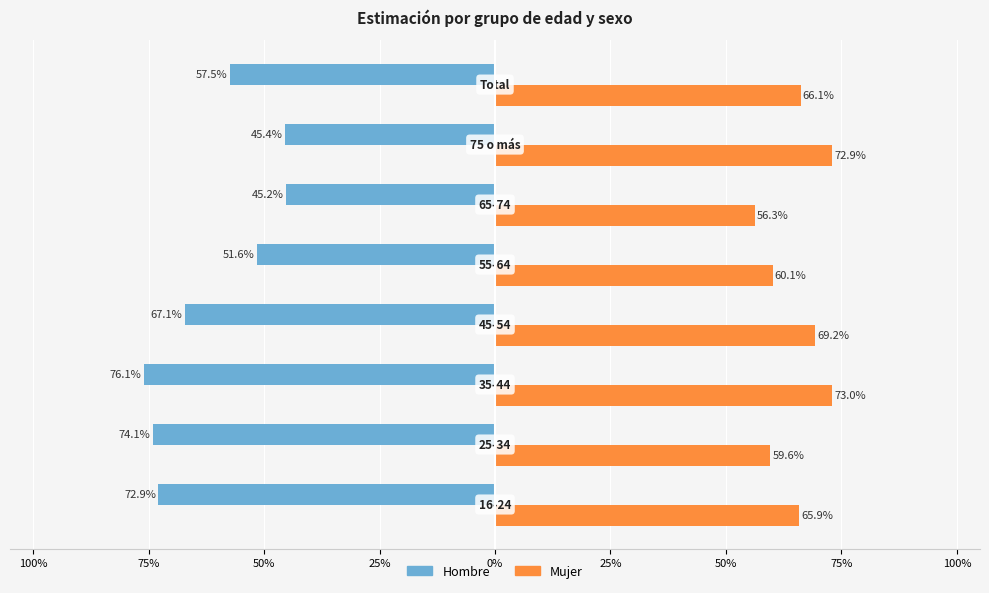

What is the average value of the Hombre series?

-0.6